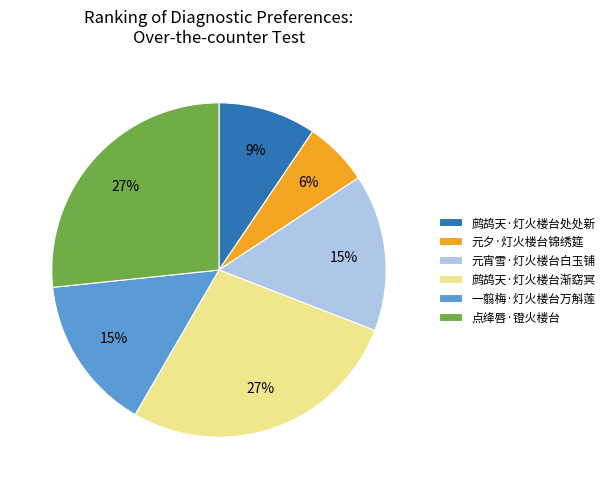

Is it true that 鹧鸪天·灯火楼台渐窈冥 is 27% of the pie?

True